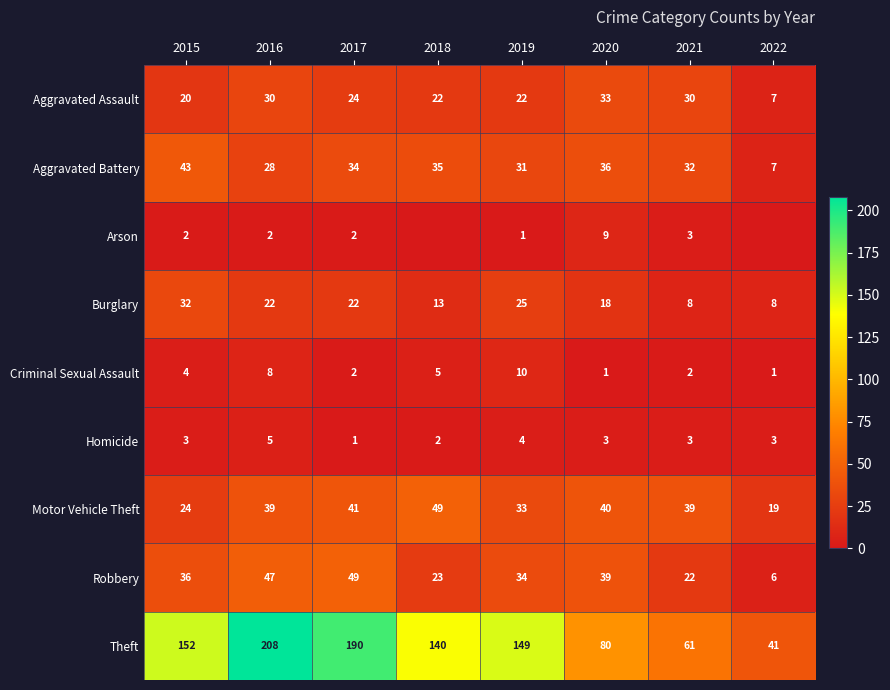

Which series has the largest range (max minus min)?

Theft